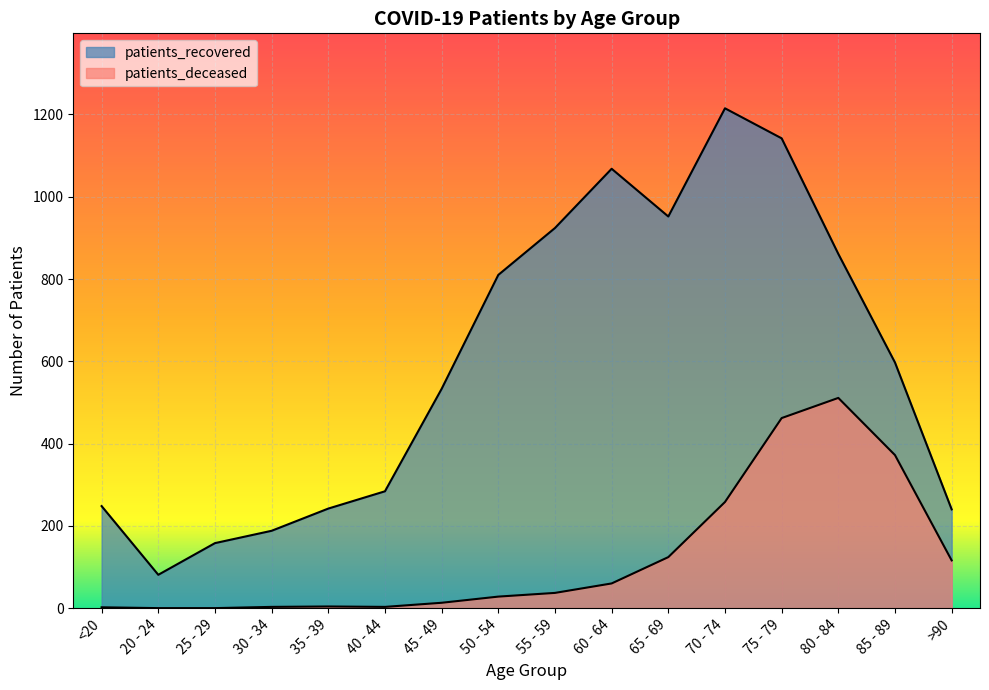

Reading left to right, transcribe all the data shown in this chart.

patients_deceased: <20=2	20 - 24=0	25 - 29=0	30 - 34=3	35 - 39=4	40 - 44=3	45 - 49=13	50 - 54=28	55 - 59=37	60 - 64=60	65 - 69=124	70 - 74=258	75 - 79=462	80 - 84=511	85 - 89=372	>90=116
patients_recovered: <20=248	20 - 24=81	25 - 29=158	30 - 34=188	35 - 39=242	40 - 44=284	45 - 49=533	50 - 54=810	55 - 59=924	60 - 64=1068	65 - 69=952	70 - 74=1215	75 - 79=1142	80 - 84=861	85 - 89=597	>90=240